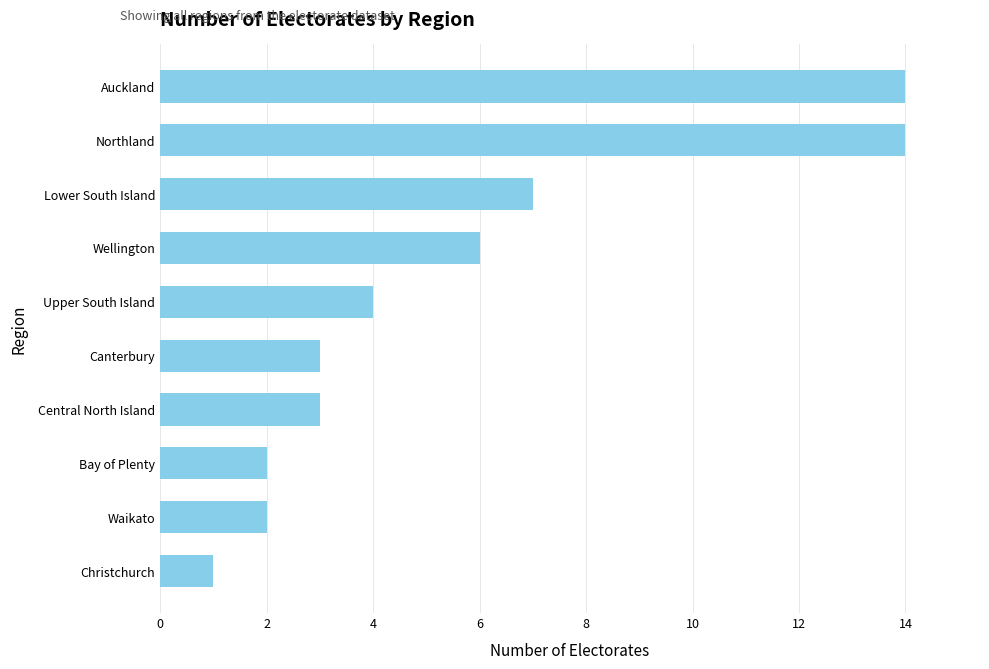

Between Canterbury and Wellington, which is larger?

Wellington